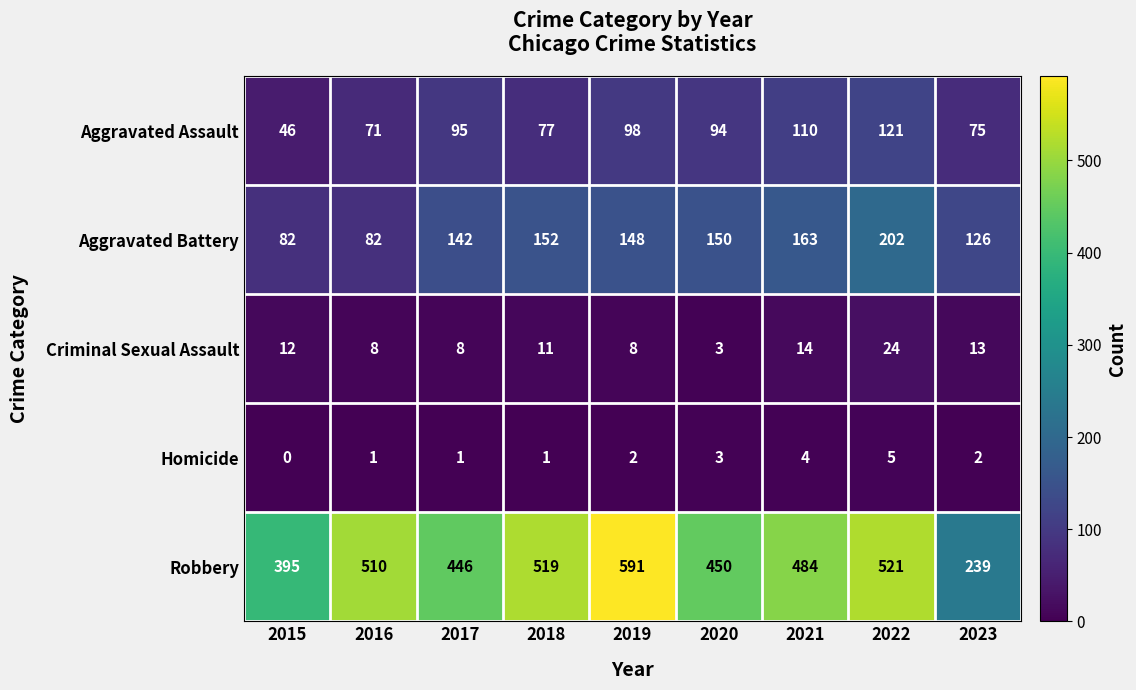

Which series has the largest total across all categories?

Robbery